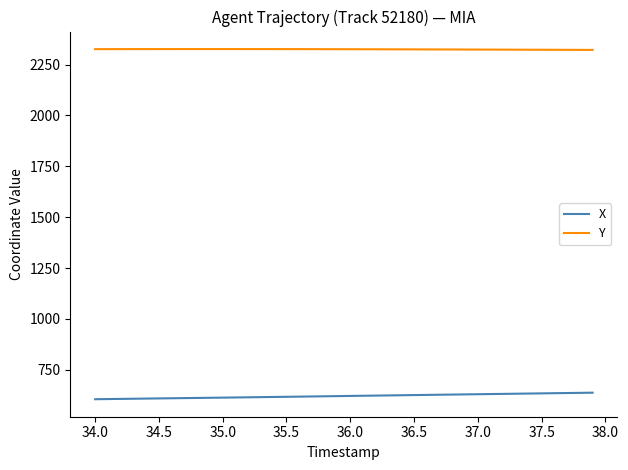

True or false: X and Y cross at least once.

False